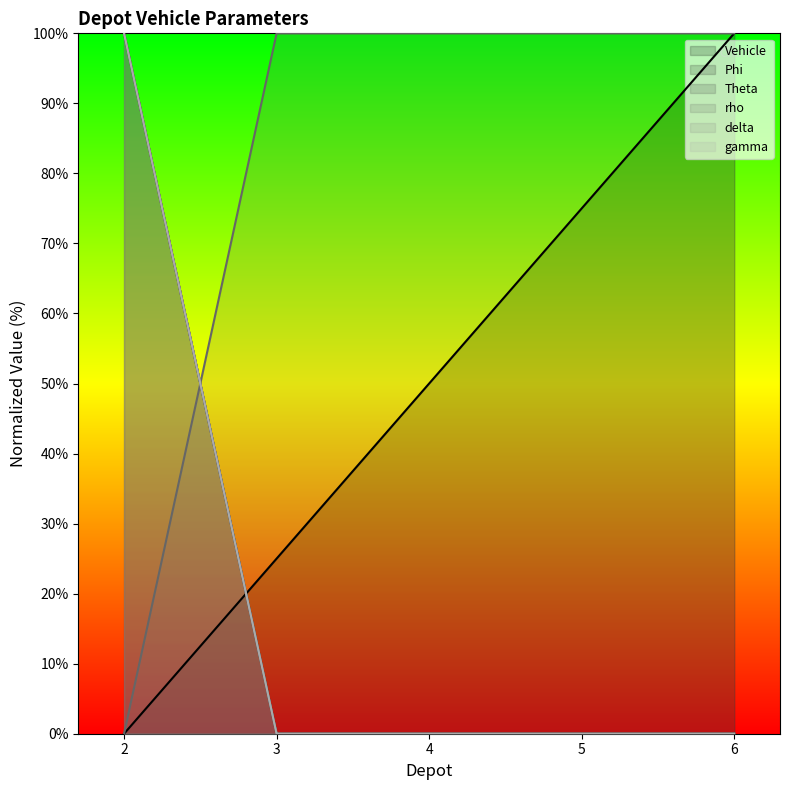

The value of Theta at 4 is 0. True or false?

True